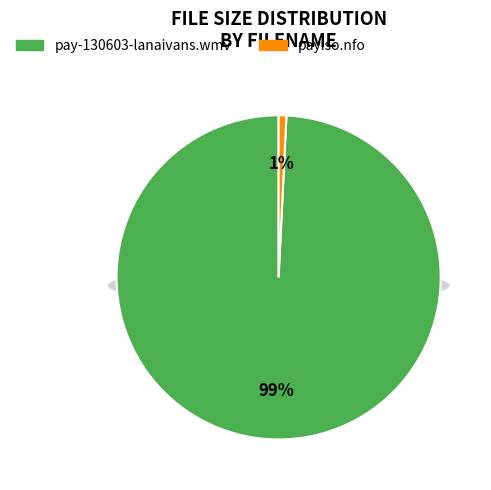

What percentage do pay-130603-lanaivans.wmv and payiso.nfo together represent?

100.0%